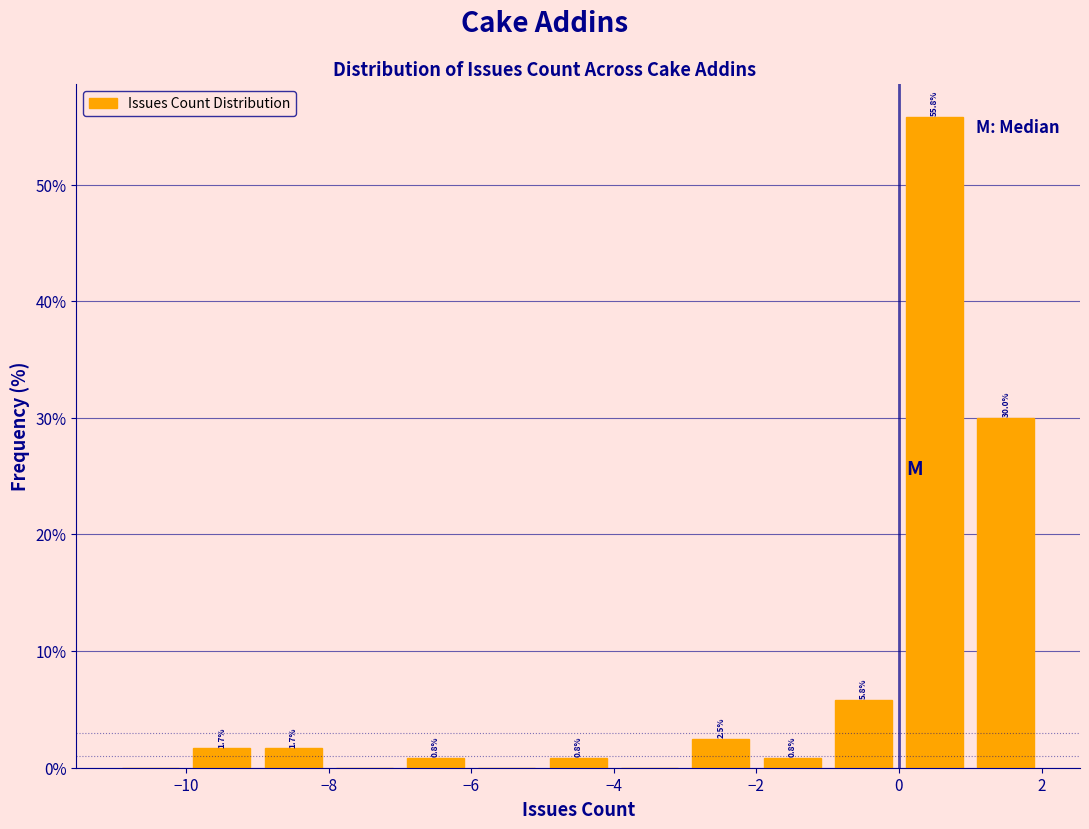

Which range on the x-axis has the tallest bar?

0 to 1